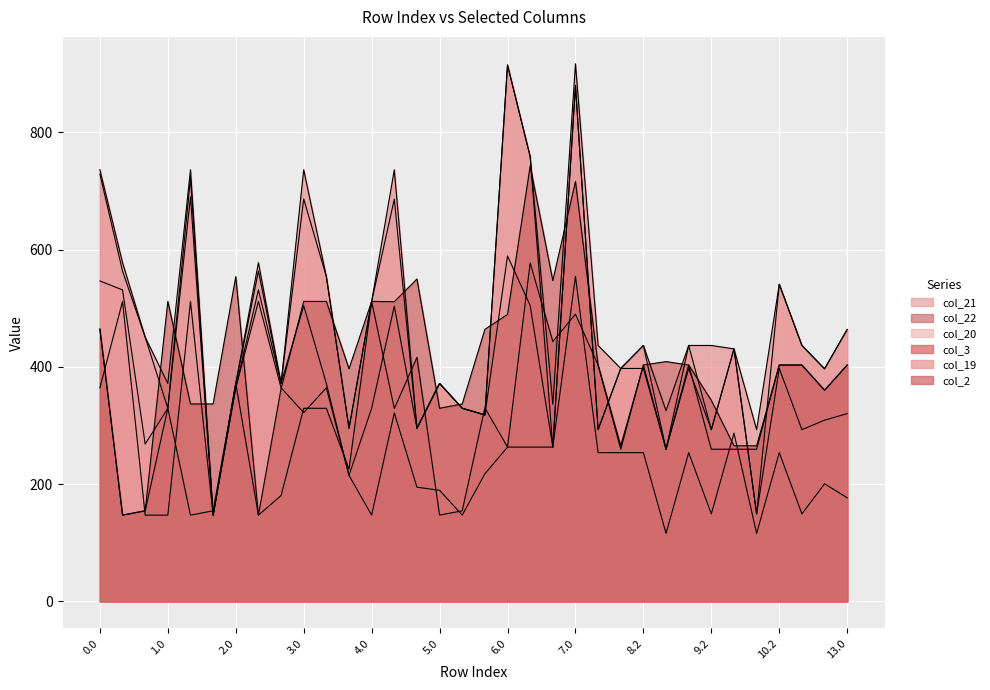

Does the chart display data point markers on the line(s)?

No